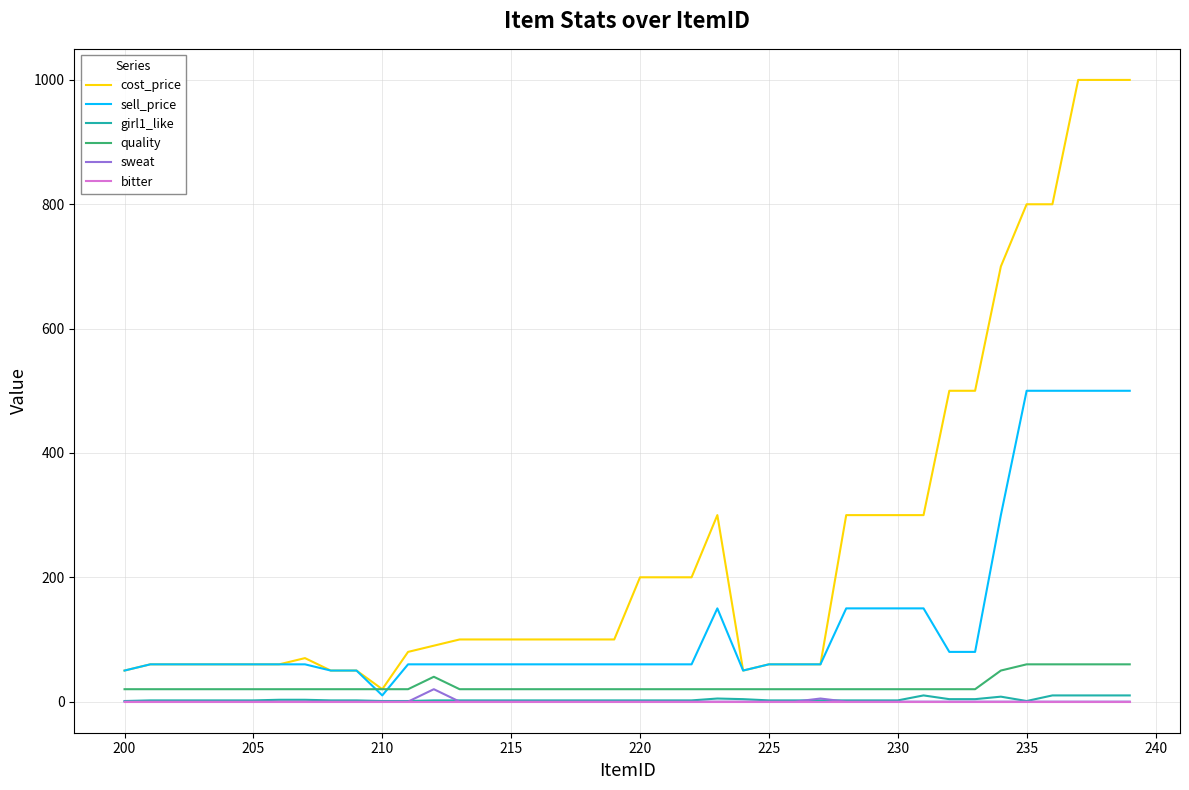

Which series has the widest spread of values?

cost_price